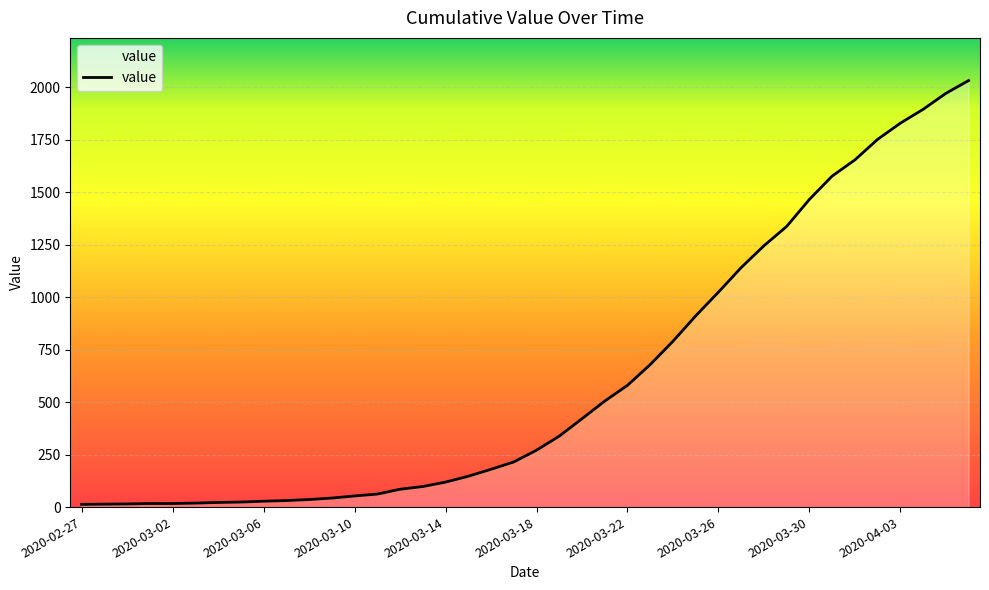

What is the difference between the maximum and minimum values?

2019